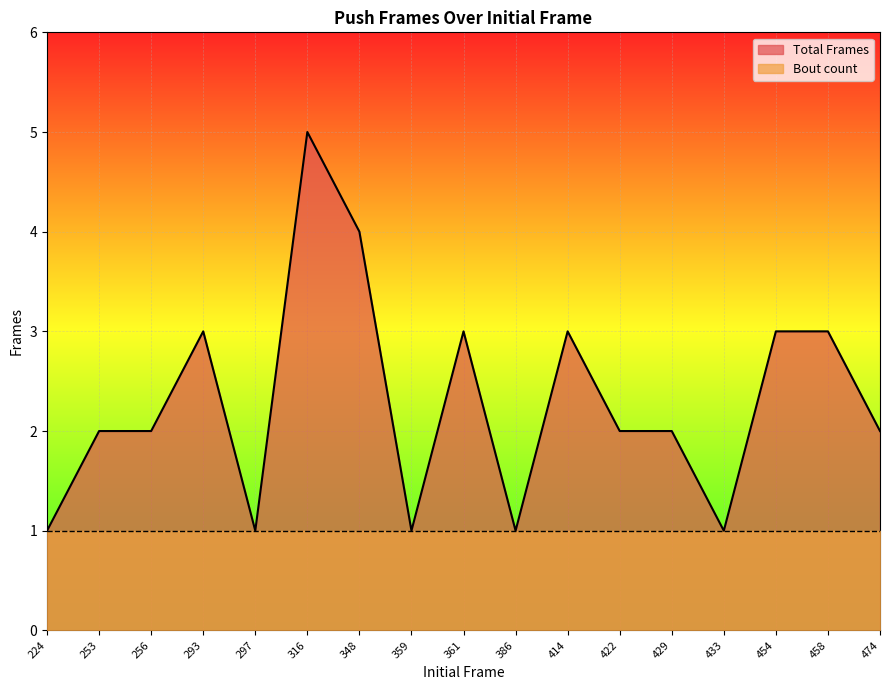

How many points are lower than both their immediate neighbors (excluding endpoints)?

4